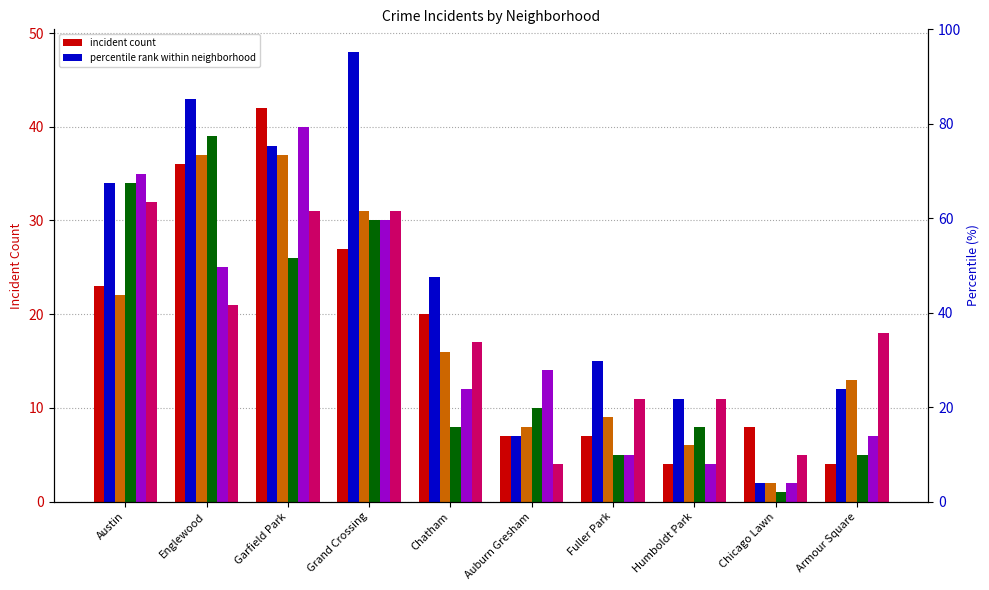

What position from the right is Fuller Park?

4